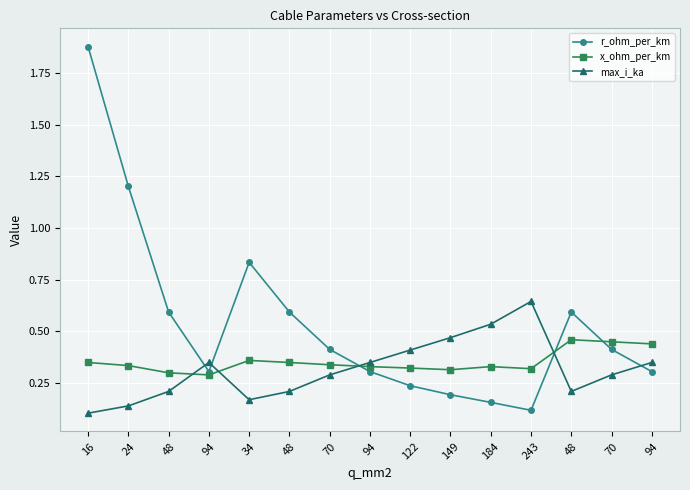

Which series has the largest total across all categories?

r_ohm_per_km